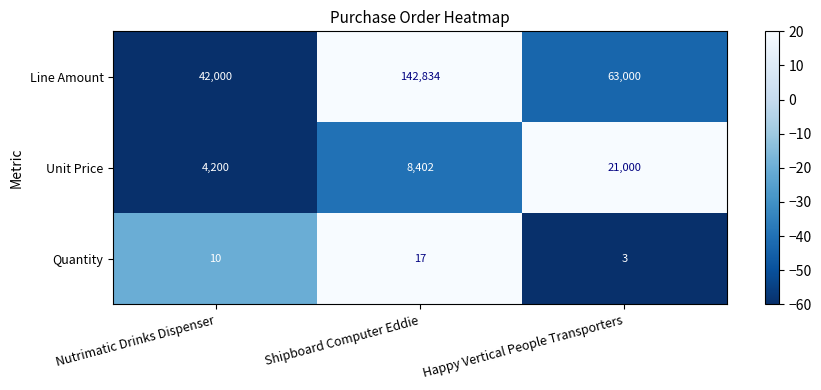

What is the spread (max minus min) of values at Happy Vertical People Transporters?

62997